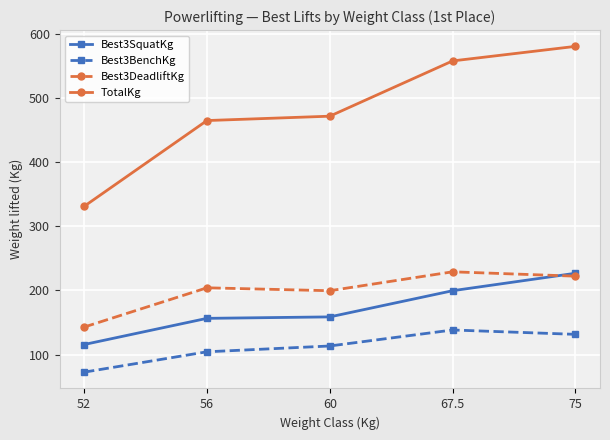

Is it true that TotalKg equals 557.9 at 67.5?

True